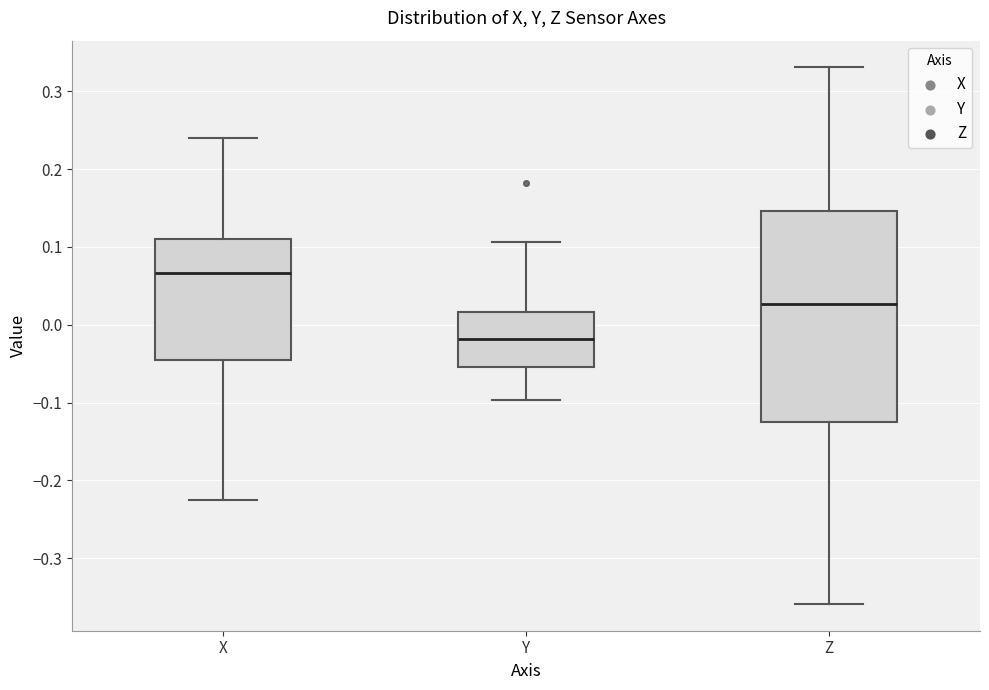

Which box's median line is the highest?

X